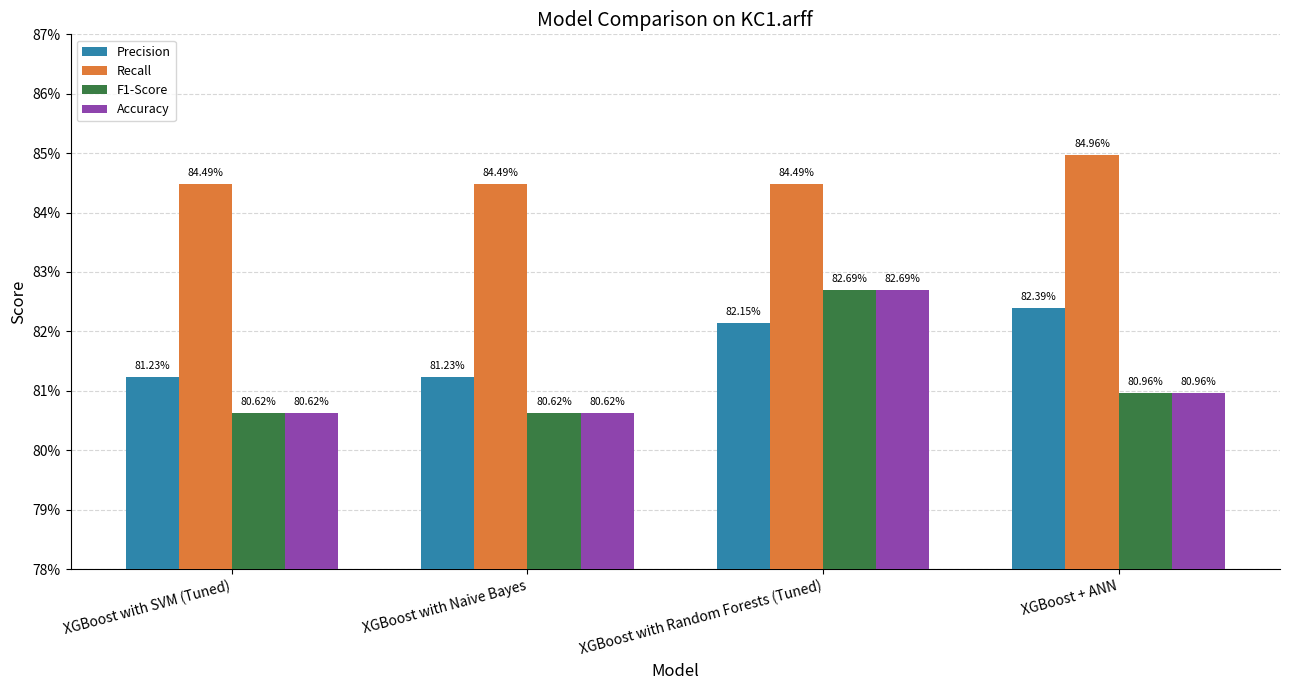

Between XGBoost with SVM (Tuned) and XGBoost + ANN, which series saw the biggest shift?

Precision